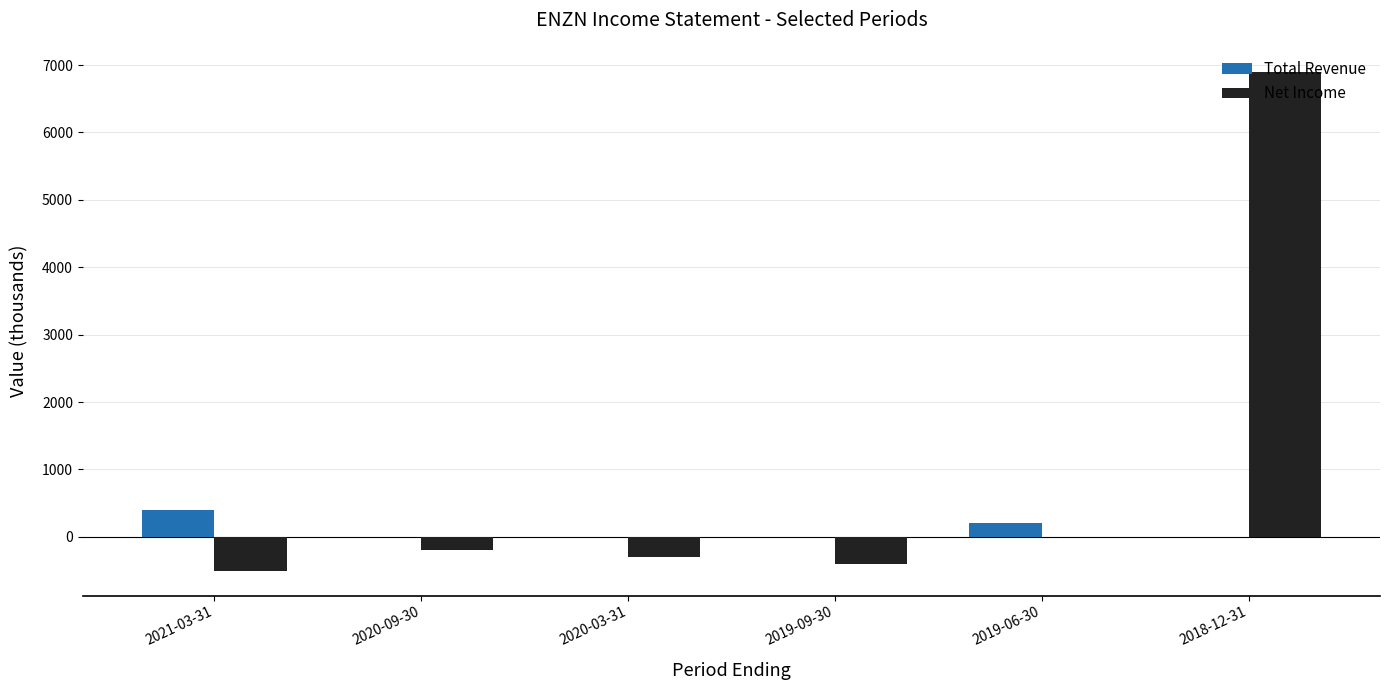

Which label corresponds to the largest value in the chart?

2018-12-31